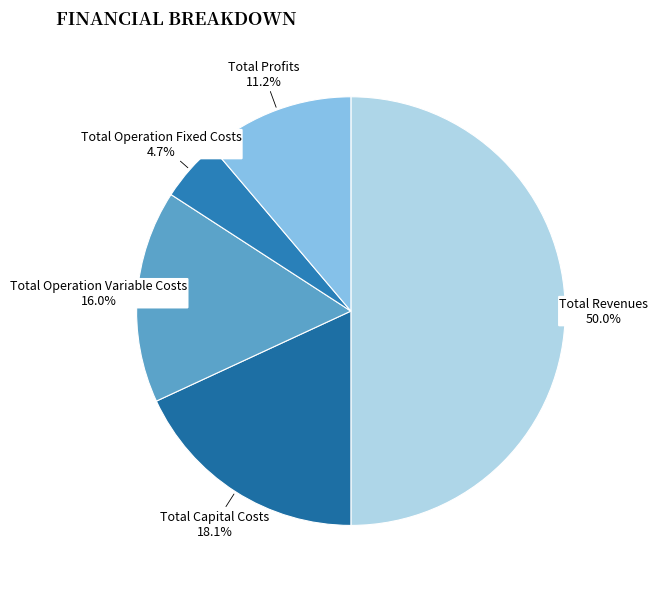

To the nearest percent, what percentage of the pie is Total Capital Costs?

18%